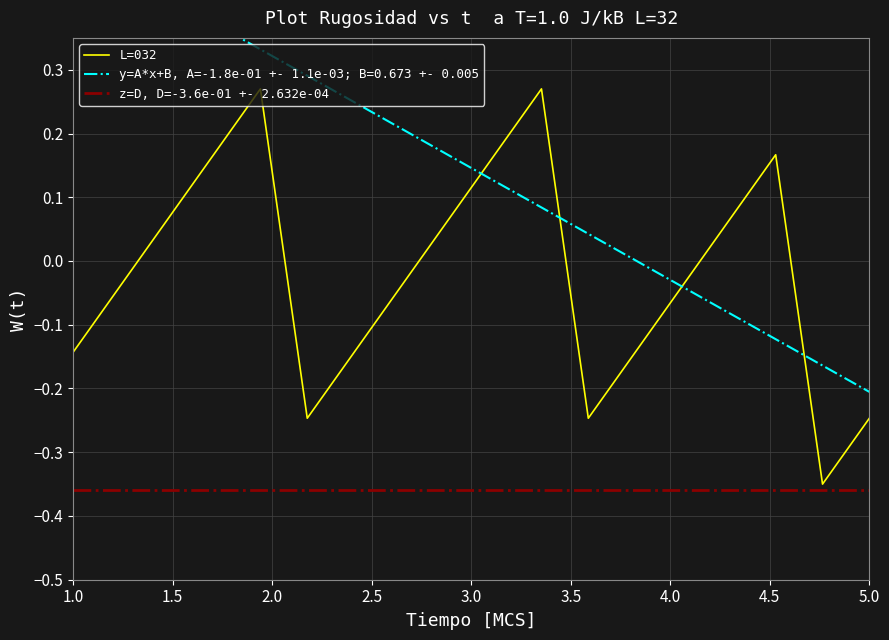

Reading left to right, extract all data points from this chart.

L=032: -0.1	-0.0	0.1	0.2	0.3	-0.2	-0.1	-0.0	0.1	0.2	0.3	-0.2	-0.1	-0.0	0.1	0.2	-0.3	-0.2
z=D, D=-3.6e-01 +- 2.632e-04: -0.4	-0.4	-0.4	-0.4	-0.4	-0.4	-0.4	-0.4	-0.4	-0.4	-0.4	-0.4	-0.4	-0.4	-0.4	-0.4	-0.4	-0.4